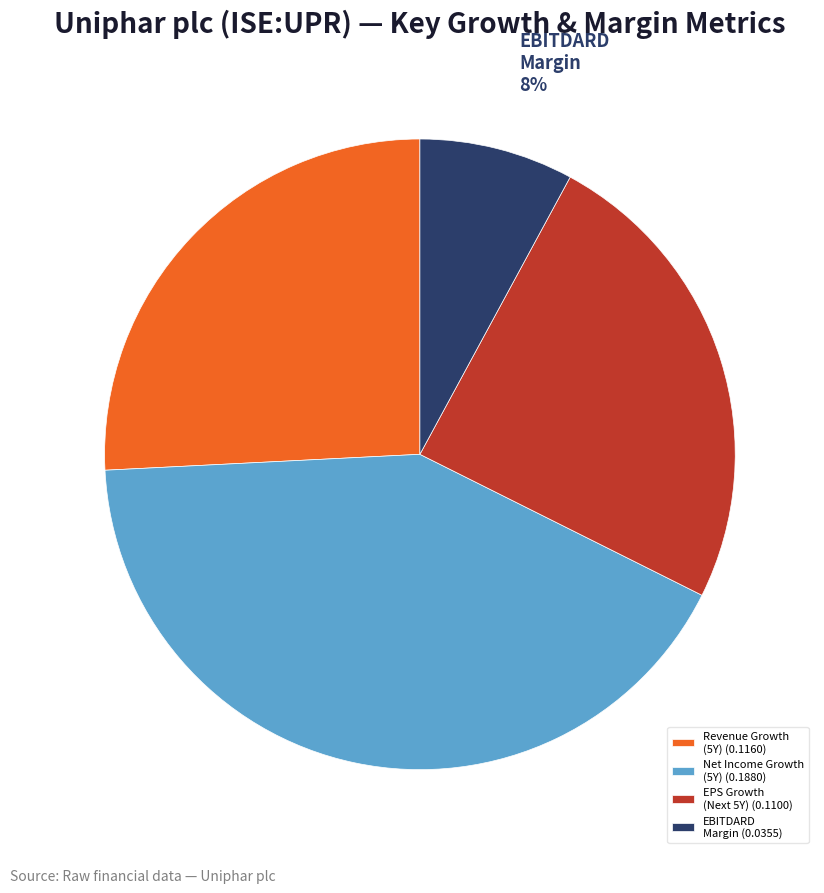

Combined, do Revenue Growth (5Y) and Net Income Growth (5Y) account for over 50%?

Yes